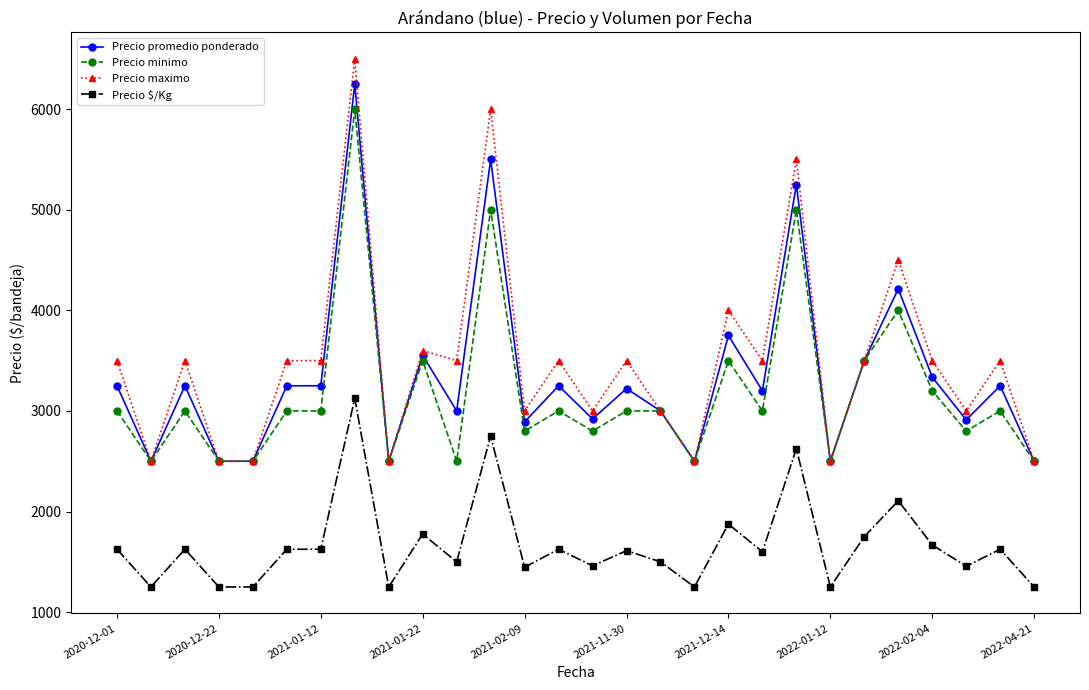

What are all the series names shown in the legend?

Precio promedio ponderado, Precio minimo, Precio maximo, Precio $/Kg